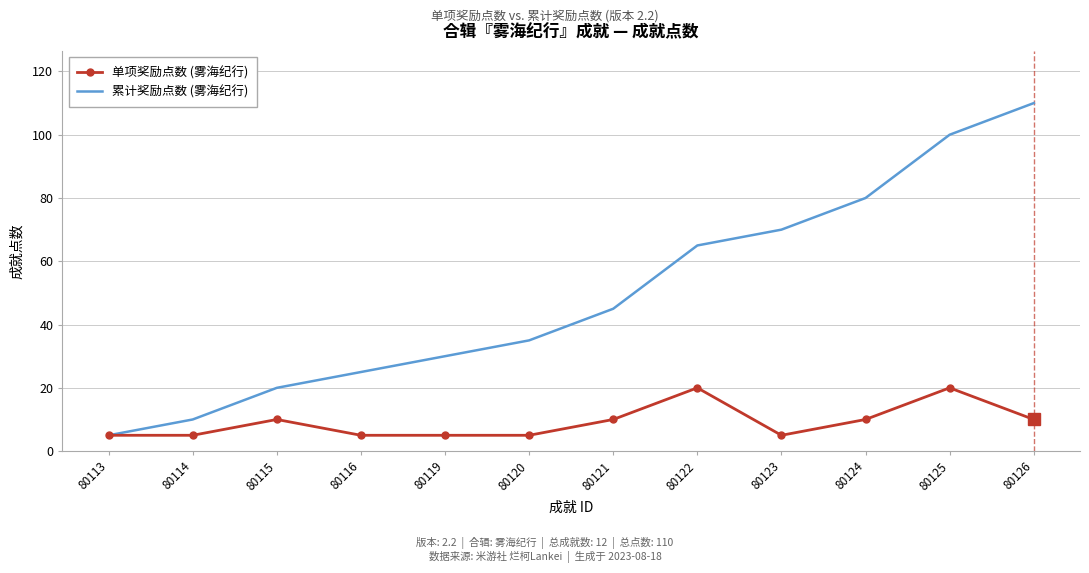

In 单项奖励点数 (雾海纪行), how many points are higher than both neighbors (excluding endpoints)?

3